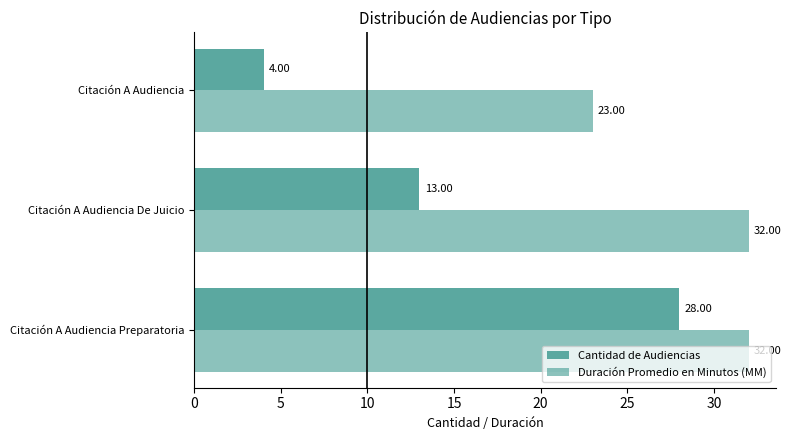

Reading left to right, transcribe all the data shown in this chart.

Cantidad de Audiencias: 28	13	4
Duración Promedio en Minutos (MM): 32	32	23